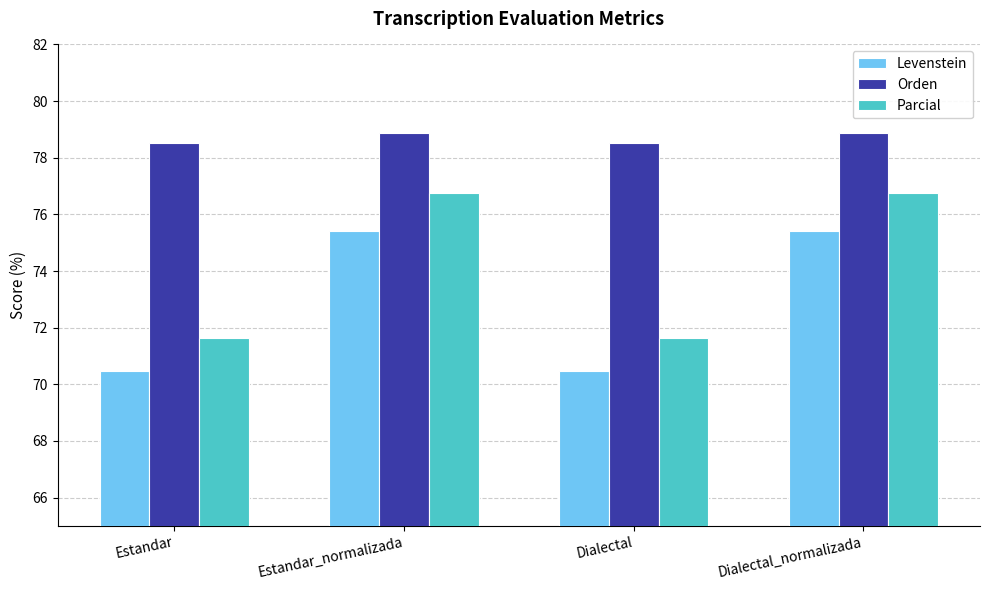

True or false: Parcial has a value of 71.6 at Estandar.

True